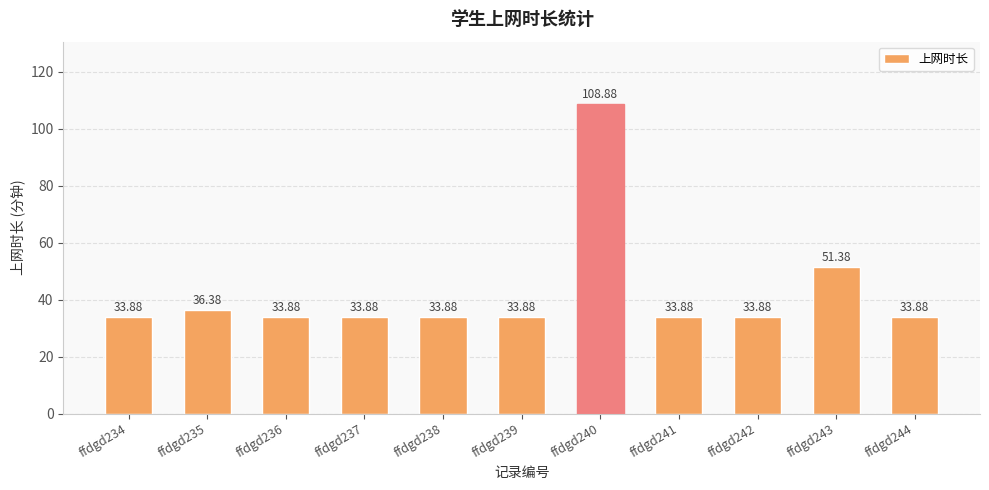

The chart shows a value of 36.4 at ffdgd235. True or false?

True